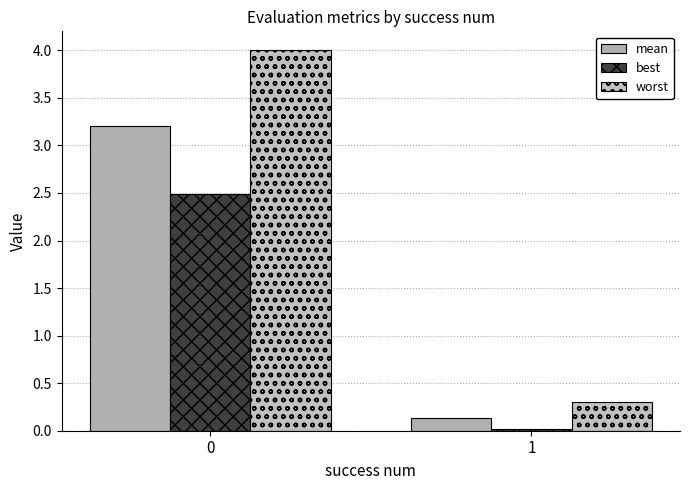

What is the difference between the mean values at 1 and 0?

3.1